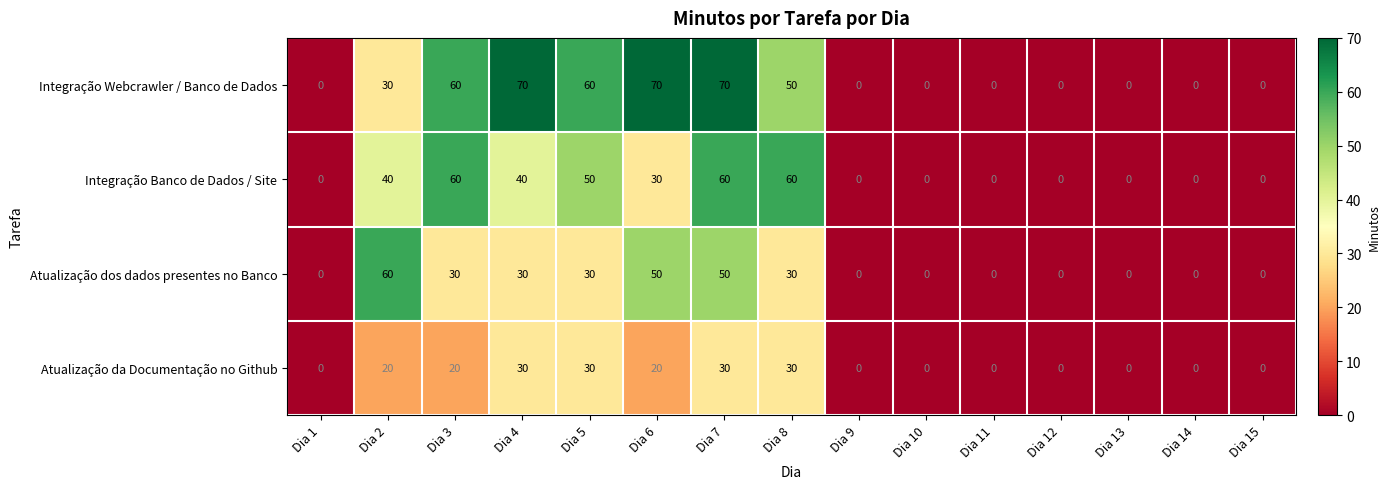

List the series in order of their overall mean, highest first.

Integração Webcrawler / Banco de Dados, Integração Banco de Dados / Site, Atualização dos dados presentes no Banco, Atualização da Documentação no Github